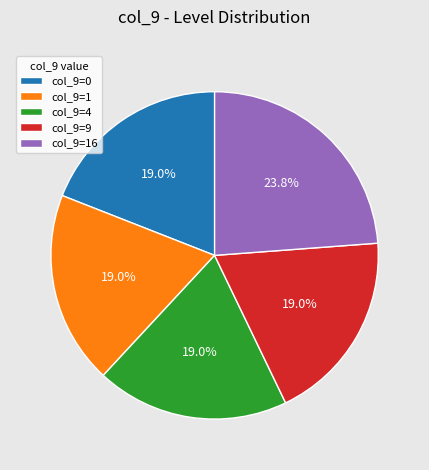

Does col_9=16 account for over 50% of the chart?

No